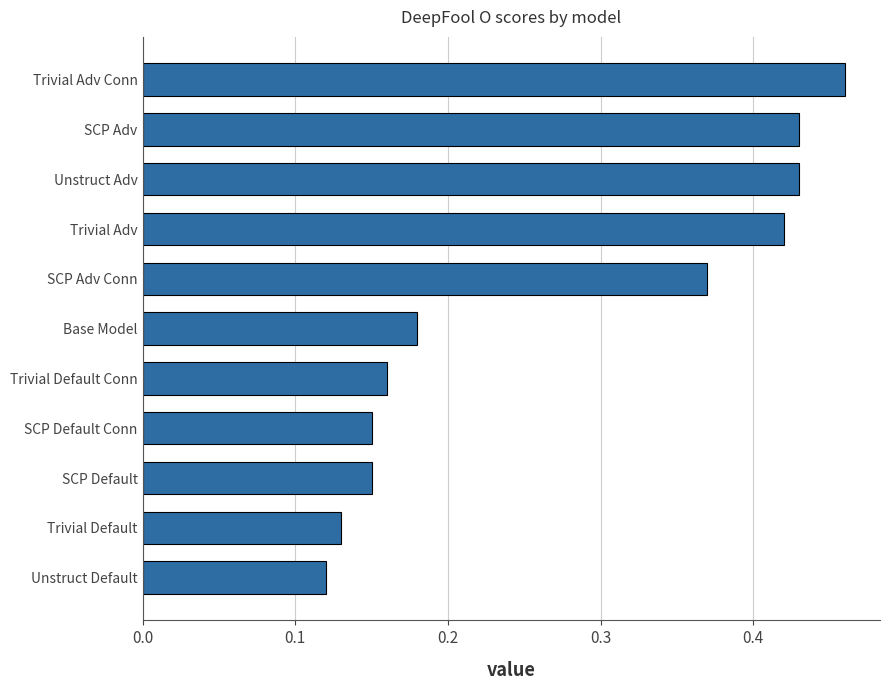

How many distinct data groups are displayed?

1